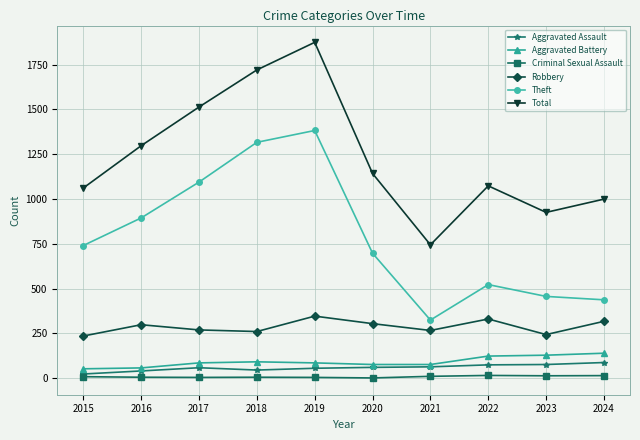

In Theft, how many points are higher than both neighbors (excluding endpoints)?

2